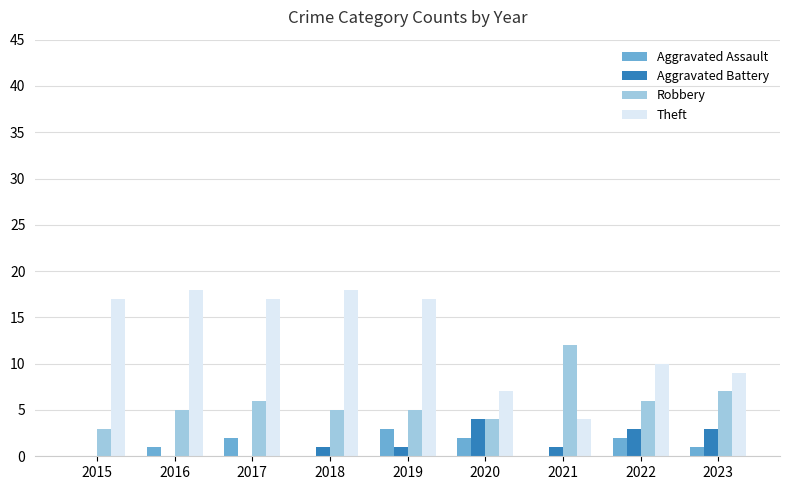

Count the Aggravated Assault values in the range 0 to 2.

8